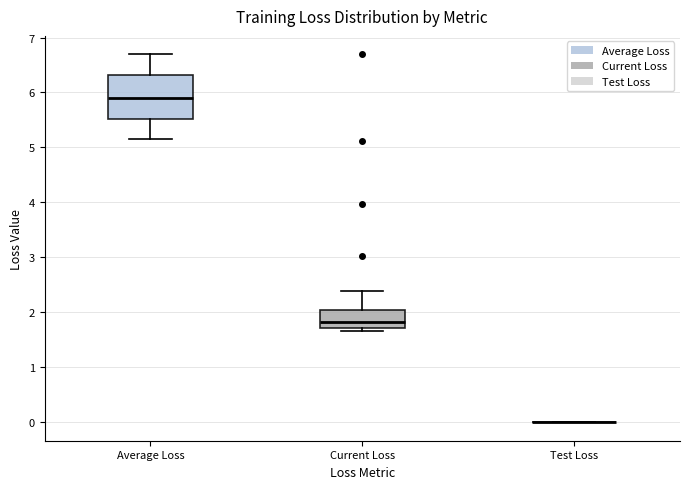

Which box is the tallest, from its lower edge to its upper edge?

Average Loss